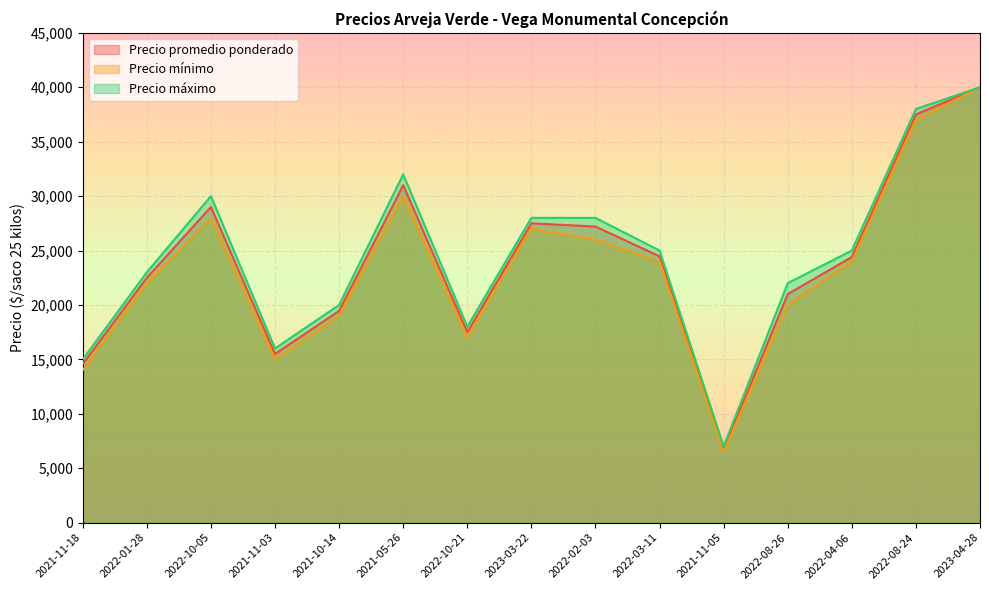

How many distinct data groups are displayed?

3